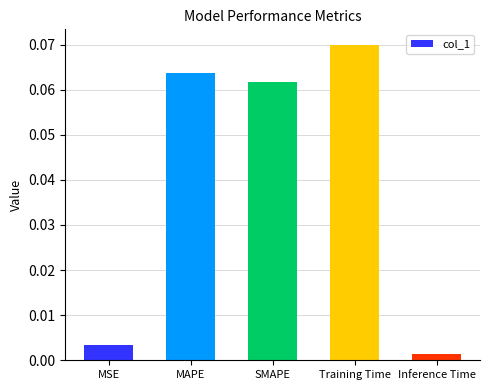

List the labels in order of value, largest first.

Training Time, MAPE, SMAPE, MSE, Inference Time